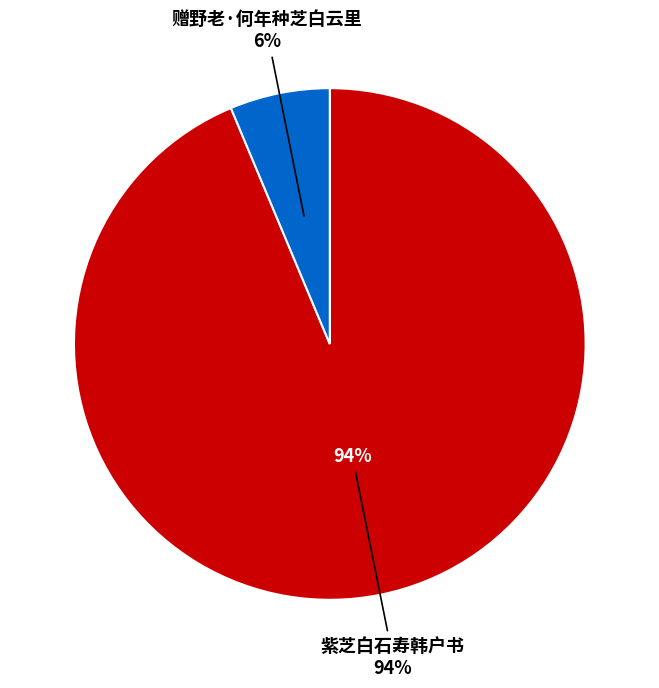

Is 赠野老·何年种芝白云里 the majority of the pie?

No